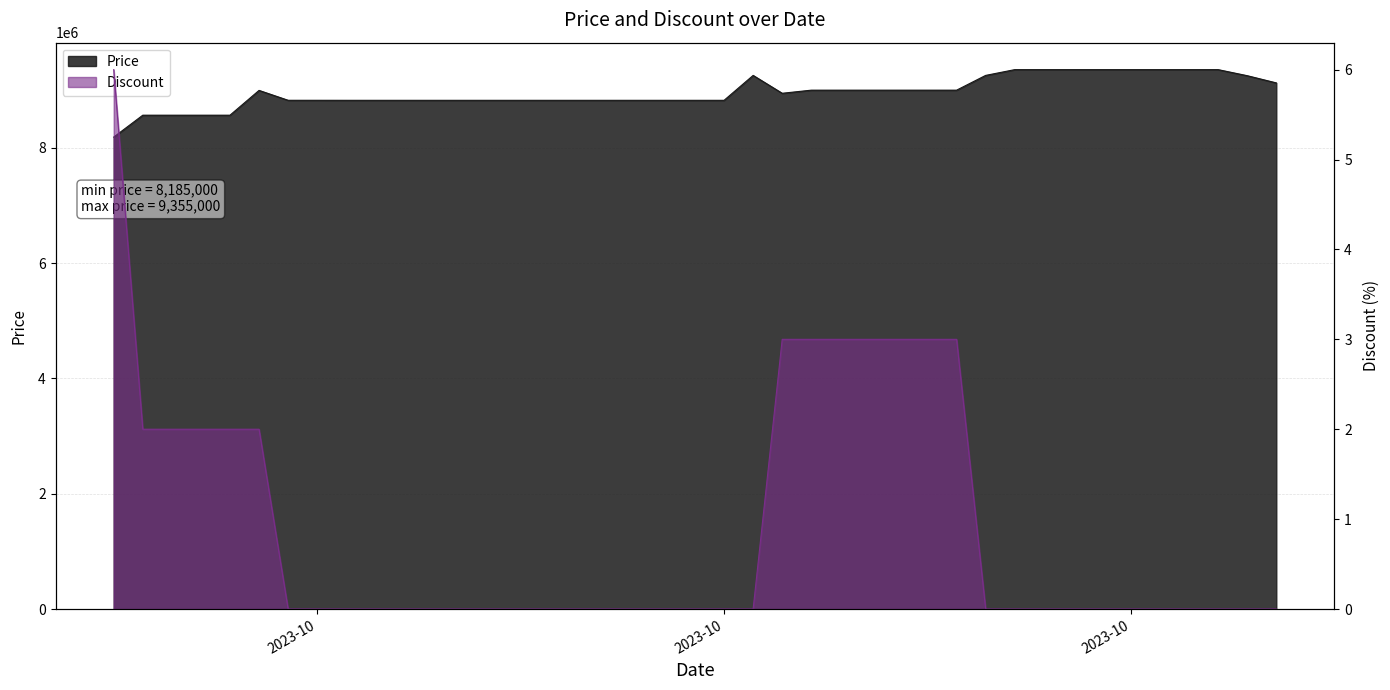

Is it true that Discount equals 0 at 2023-10-08?

True